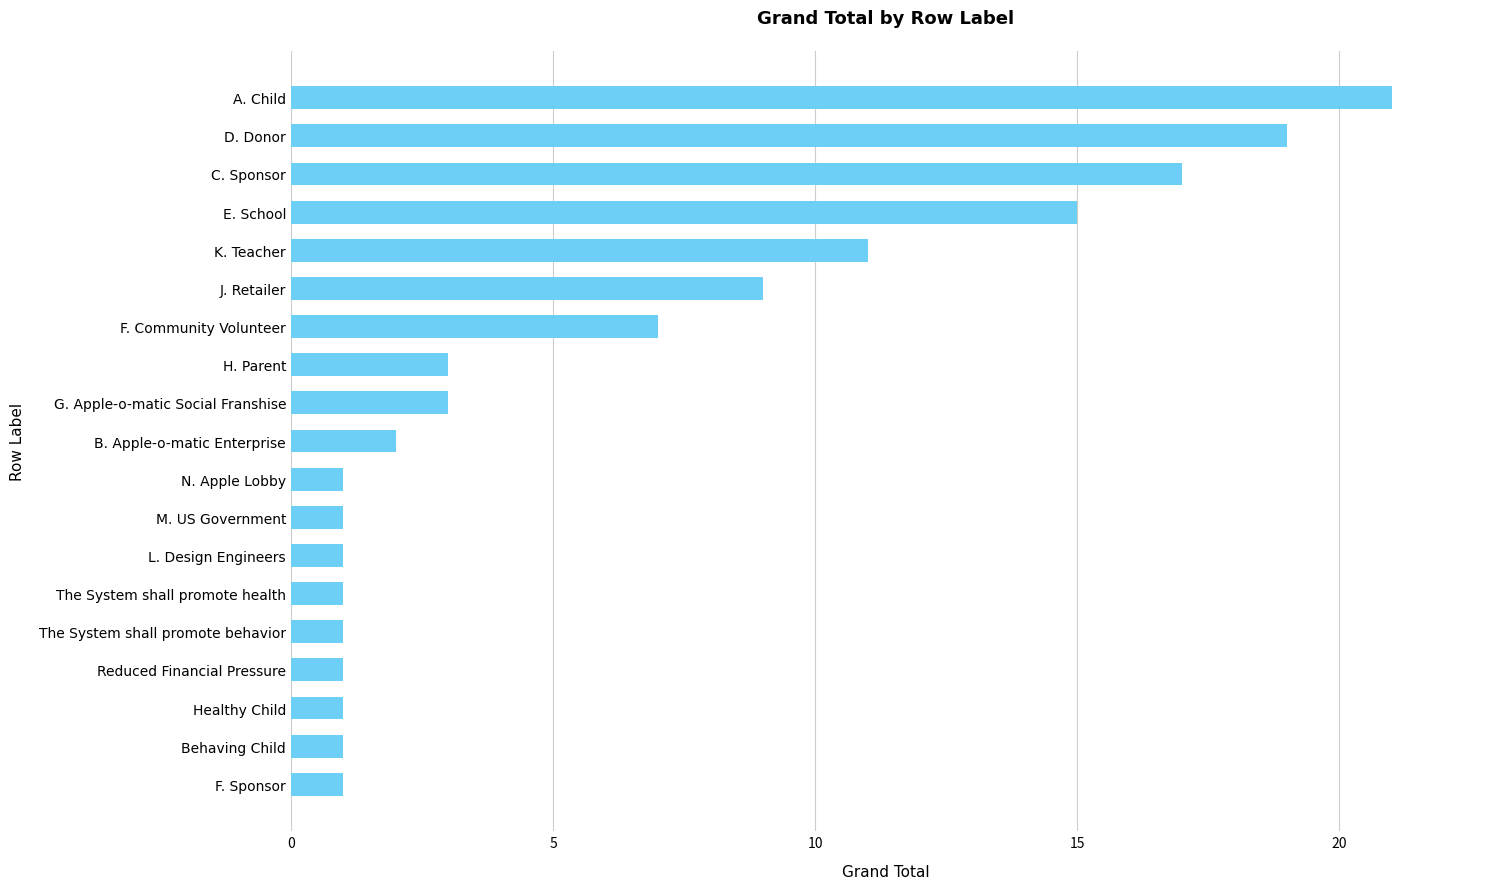

What is the difference between the maximum and minimum values?

20